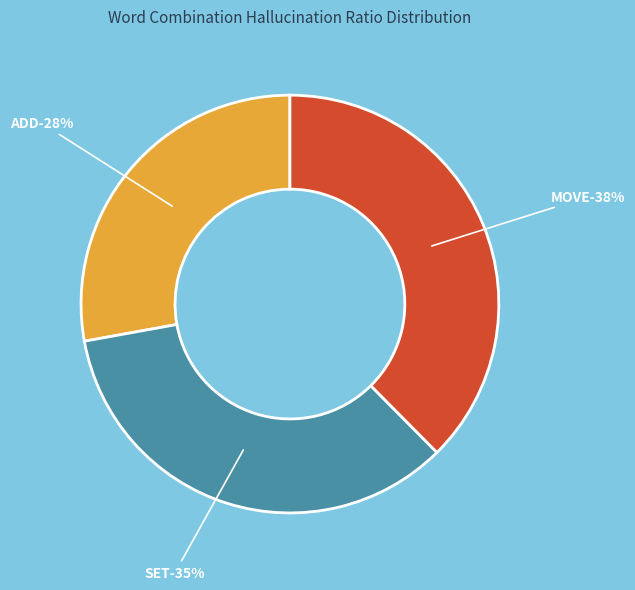

Rank the categories by value from highest to lowest.

MOVE, SET, ADD